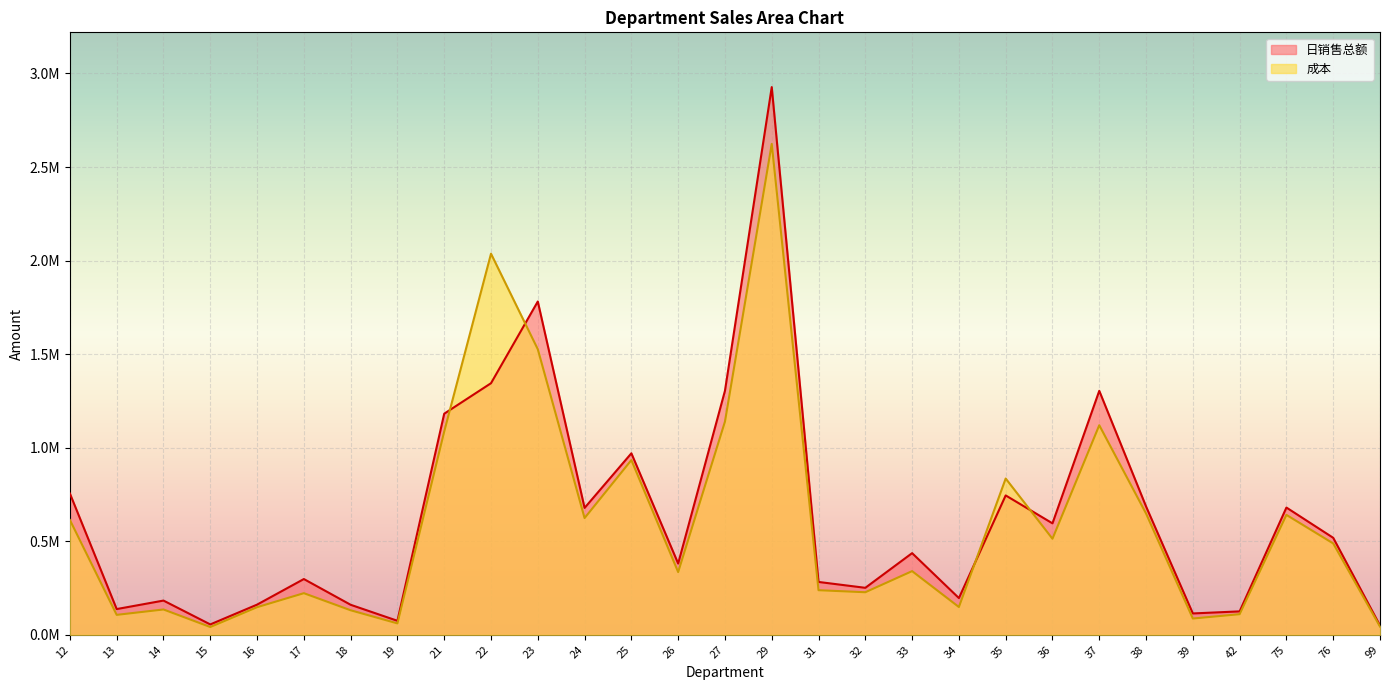

List the series in order of their peak value, lowest first.

成本, 日销售总额